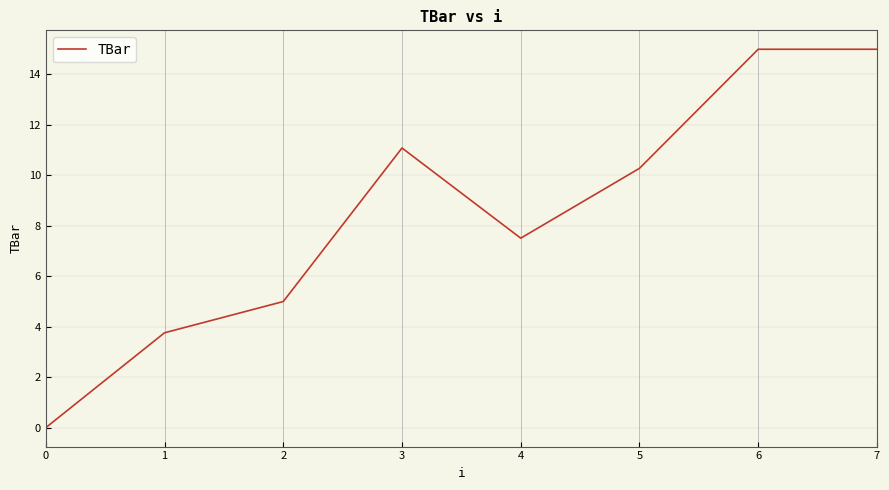

Reading left to right, transcribe all the data shown in this chart.

0=0.0	1=3.8	2=5.0	3=11.1	4=7.5	5=10.3	6=15.0	7=15.0